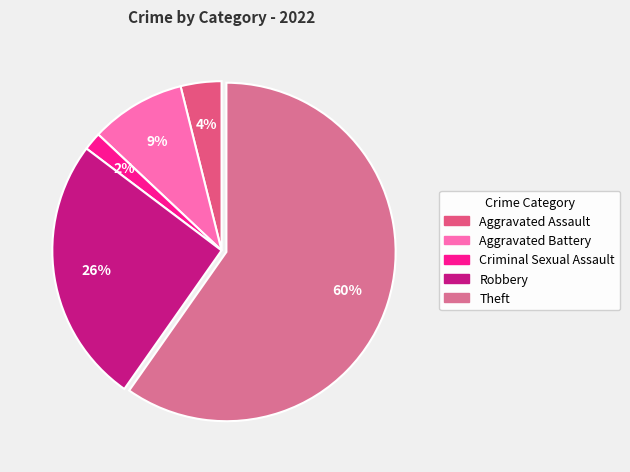

To the nearest percent, what is the average slice percentage?

20%